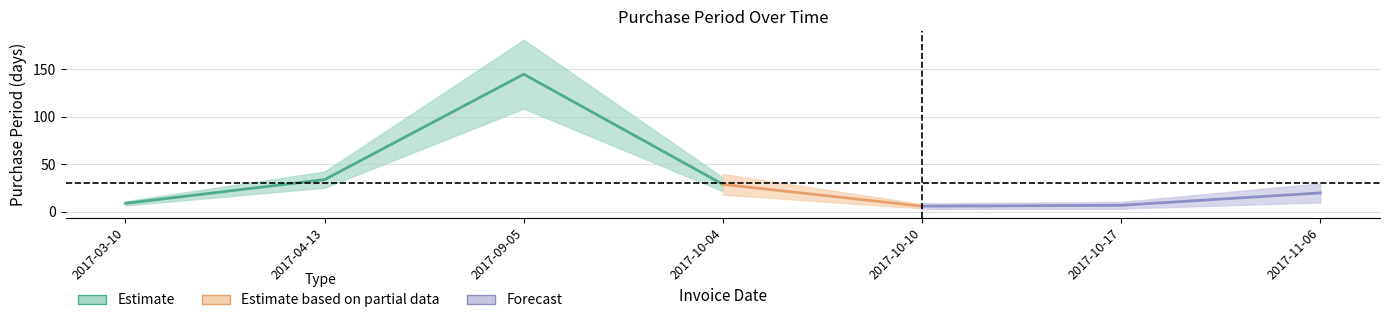

What is the change in value from 2017-09-05 to 2017-10-04?

-116